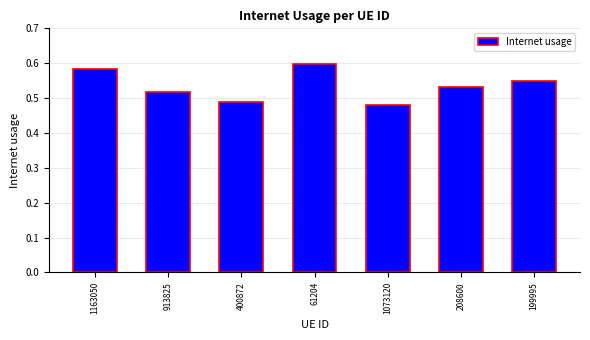

Is it true that the value at 1163050 is 0.9?

False